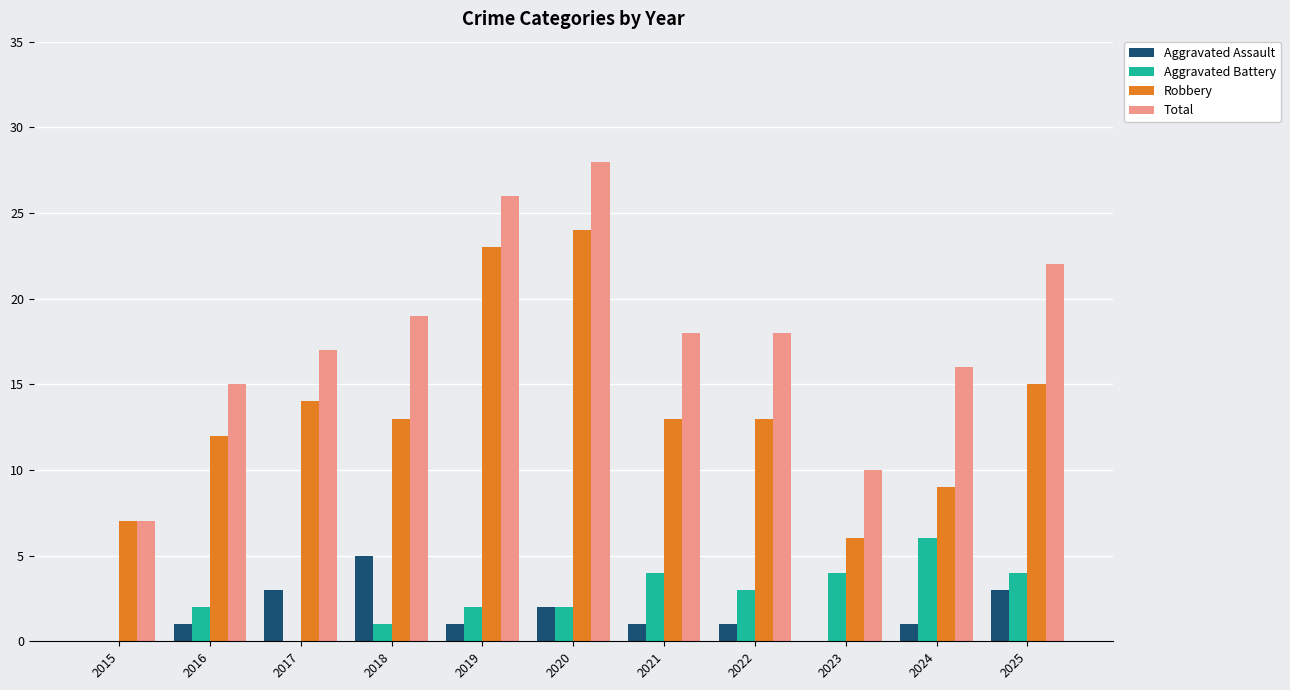

What is the sum of all Robbery values?

149